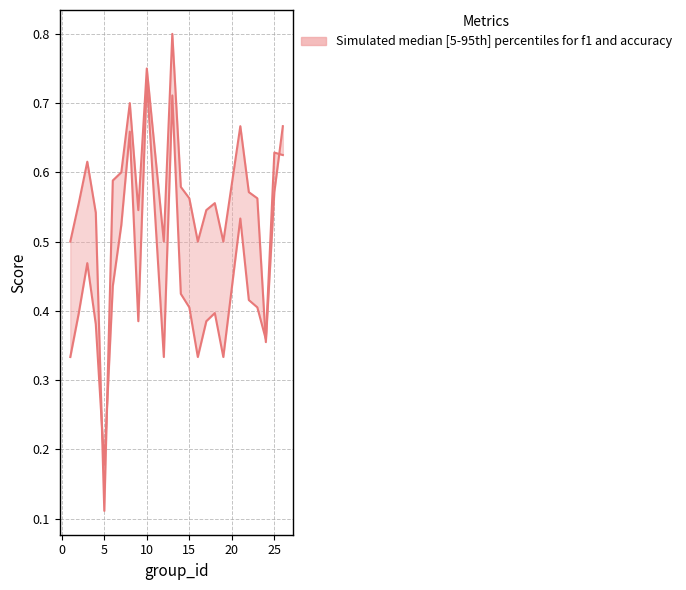

How many intersections are there between accuracy and f1?

4